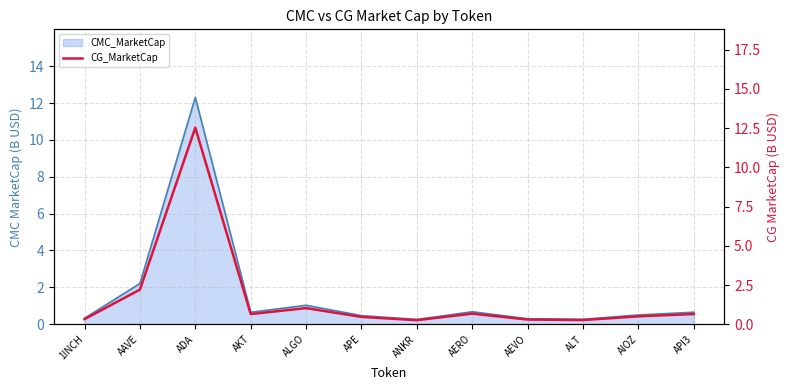

The value at ANKR is 0.3. True or false?

True